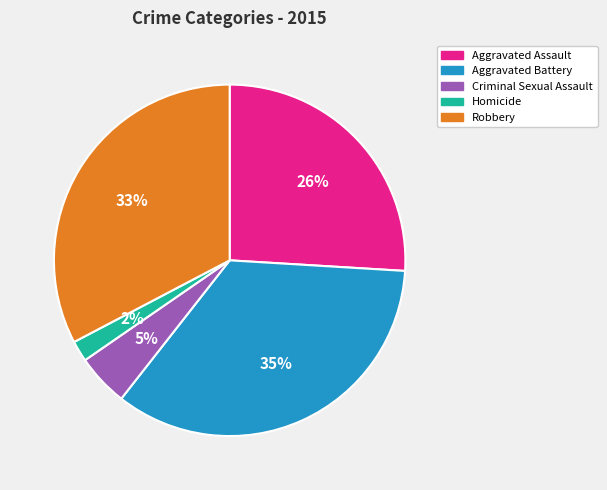

How many slices are in this pie chart?

5